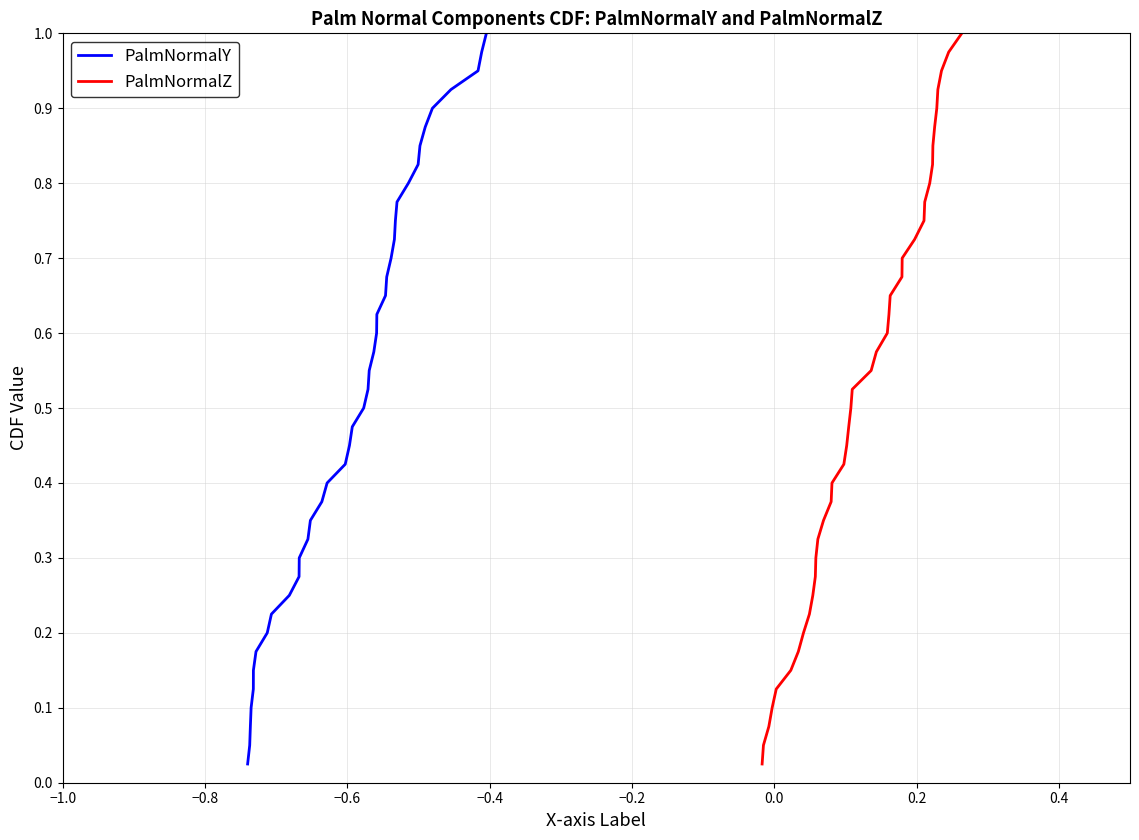

True or false: PalmNormalY and PalmNormalZ cross at least once.

False